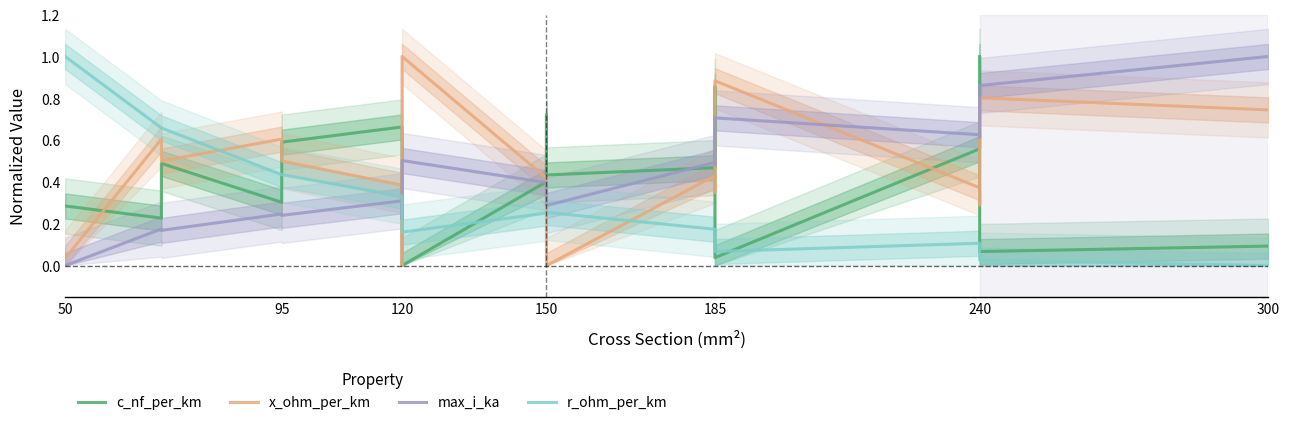

True or false: c_nf_per_km has more than 2 interior local peaks.

True